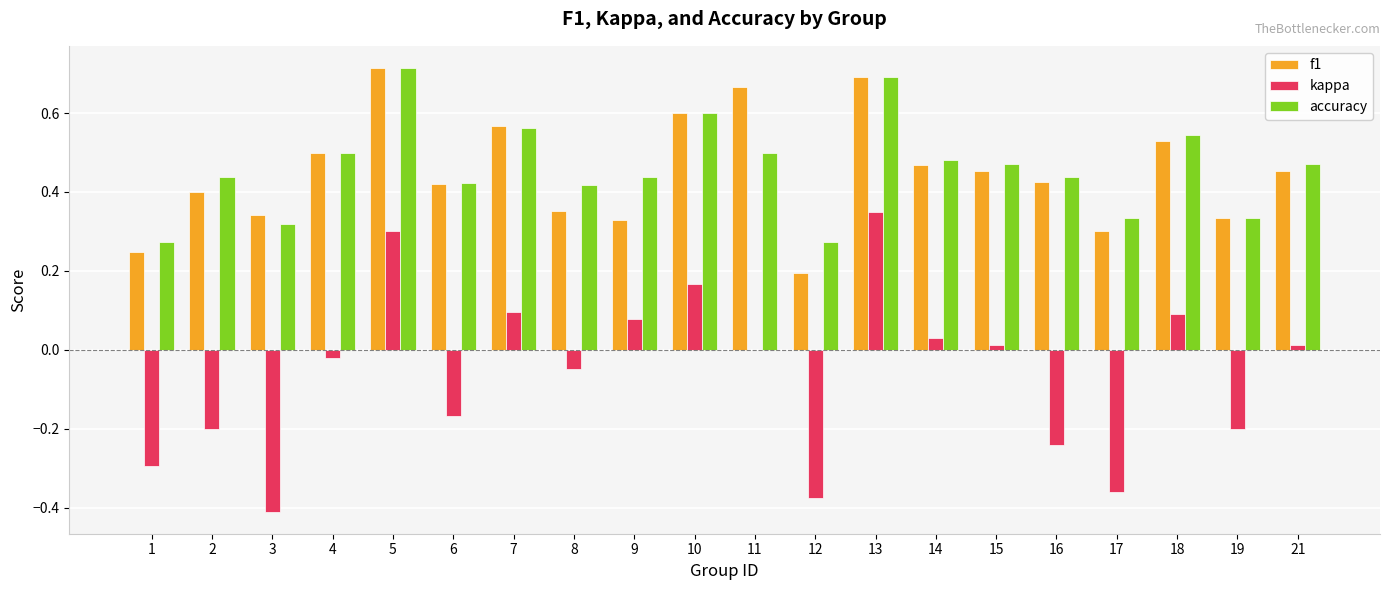

Where is f1 nearest to the value 0?

12